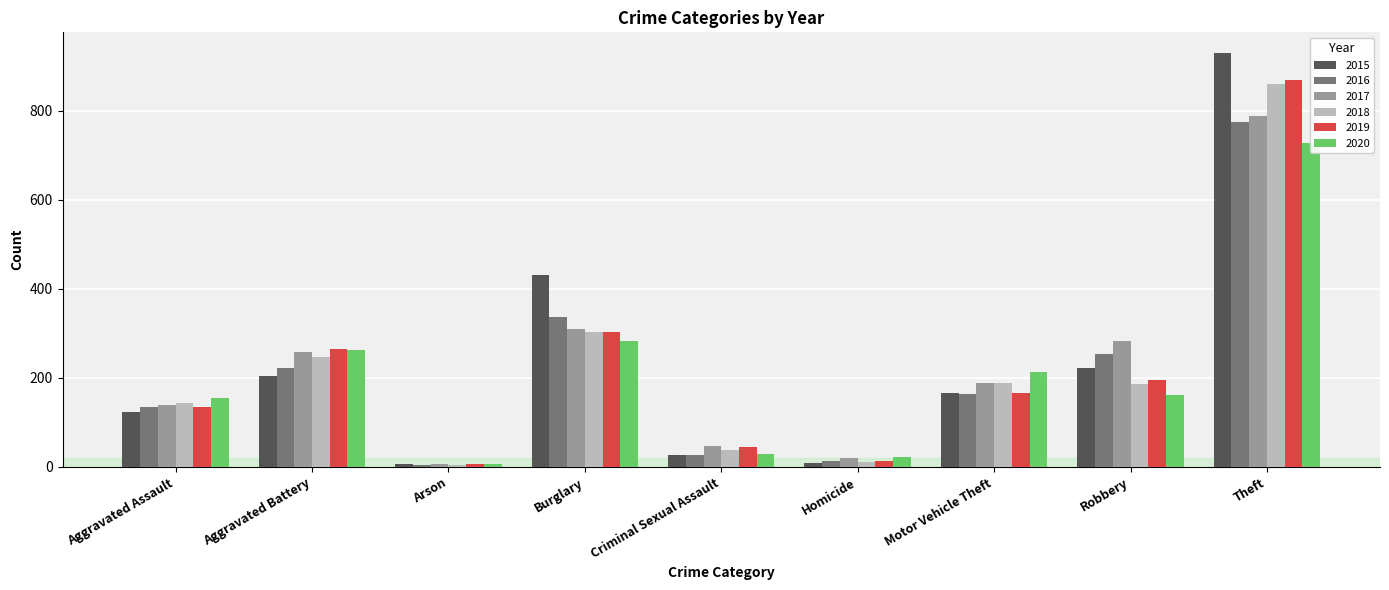

Reading right to left, what are all the values shown in this chart?

2015: Theft=929	Robbery=222	Motor Vehicle Theft=166	Homicide=10	Criminal Sexual Assault=27	Burglary=430	Arson=7	Aggravated Battery=205	Aggravated Assault=123
2016: Theft=774	Robbery=254	Motor Vehicle Theft=164	Homicide=13	Criminal Sexual Assault=27	Burglary=336	Arson=4	Aggravated Battery=222	Aggravated Assault=135
2017: Theft=788	Robbery=282	Motor Vehicle Theft=189	Homicide=19	Criminal Sexual Assault=47	Burglary=309	Arson=6	Aggravated Battery=259	Aggravated Assault=139
2018: Theft=859	Robbery=186	Motor Vehicle Theft=189	Homicide=12	Criminal Sexual Assault=38	Burglary=304	Arson=4	Aggravated Battery=247	Aggravated Assault=144
2019: Theft=869	Robbery=196	Motor Vehicle Theft=165	Homicide=14	Criminal Sexual Assault=45	Burglary=302	Arson=7	Aggravated Battery=264	Aggravated Assault=134
2020: Theft=728	Robbery=161	Motor Vehicle Theft=214	Homicide=22	Criminal Sexual Assault=28	Burglary=282	Arson=7	Aggravated Battery=263	Aggravated Assault=154